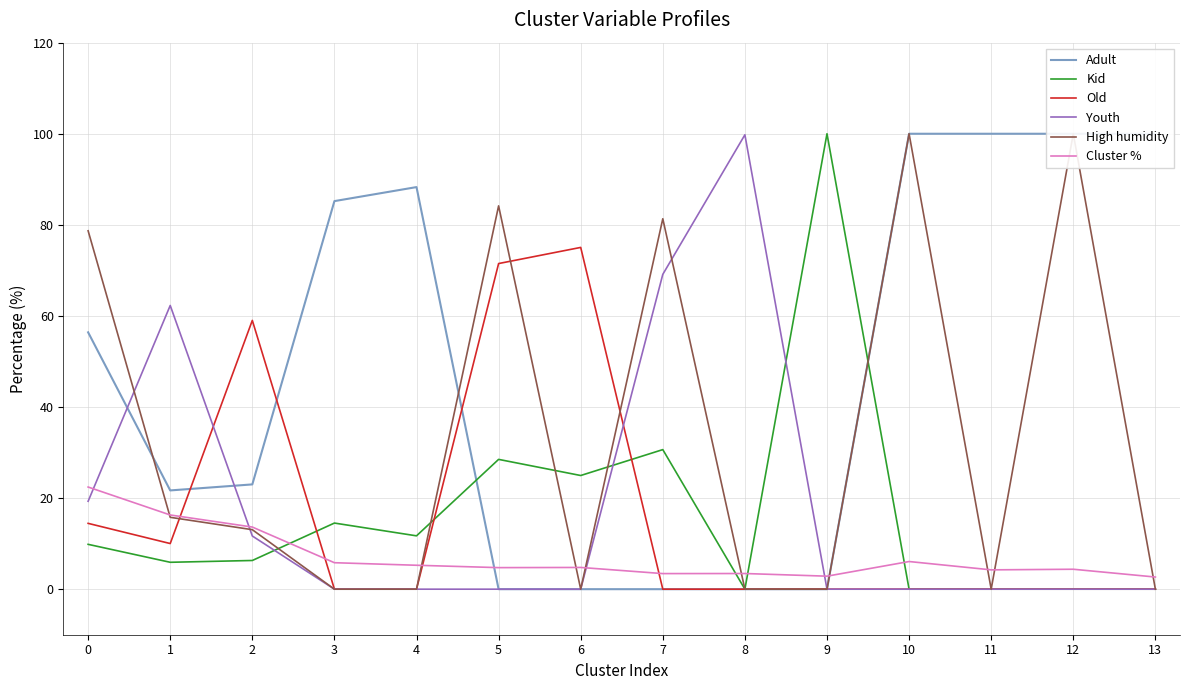

What is the greatest value displayed?

100.0